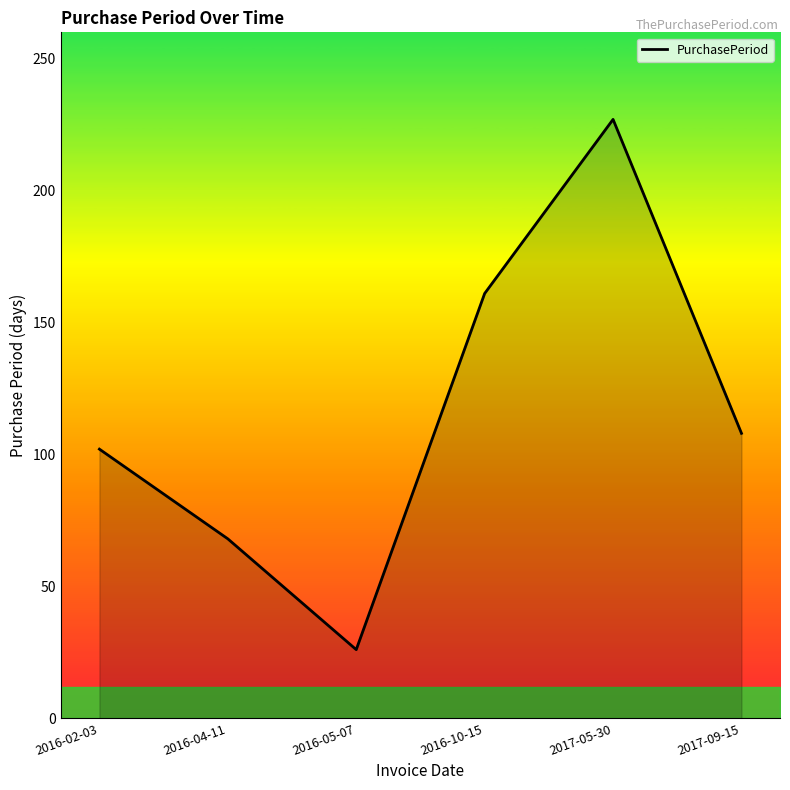

What value does the data have at 2016-02-03, to the nearest 50?

100